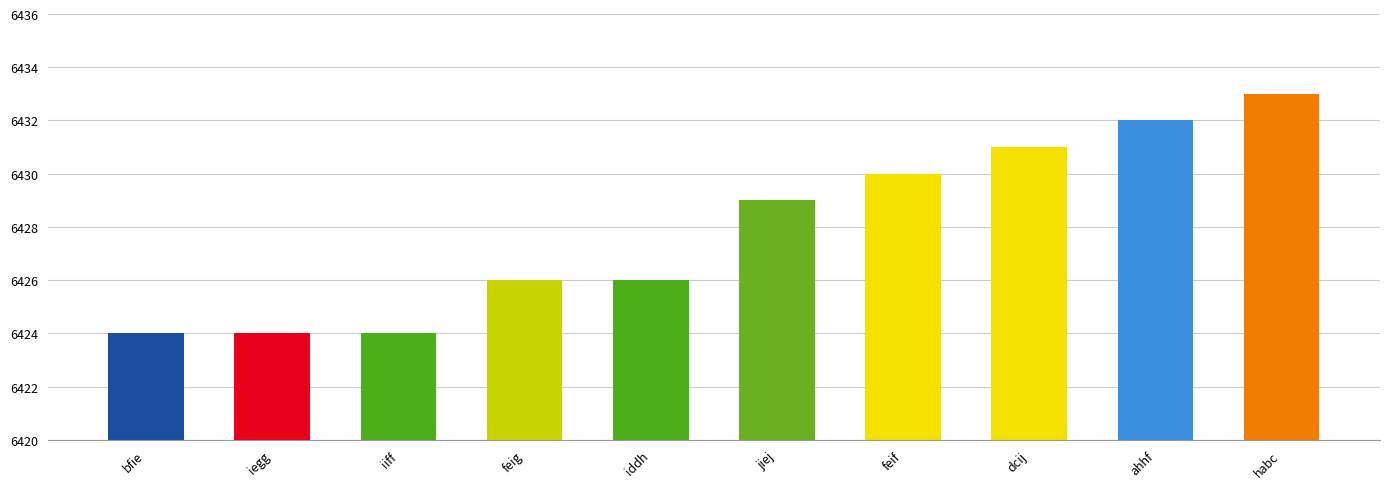

What position from the right is iegg?

9